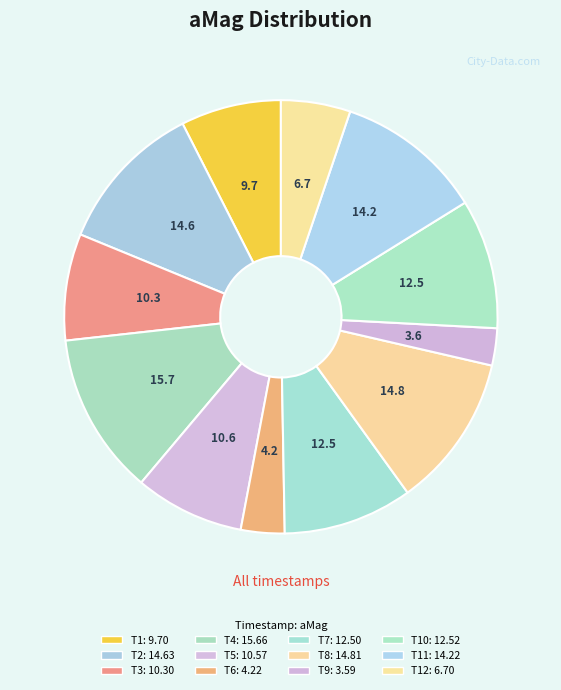

How many segments does this pie chart have?

12